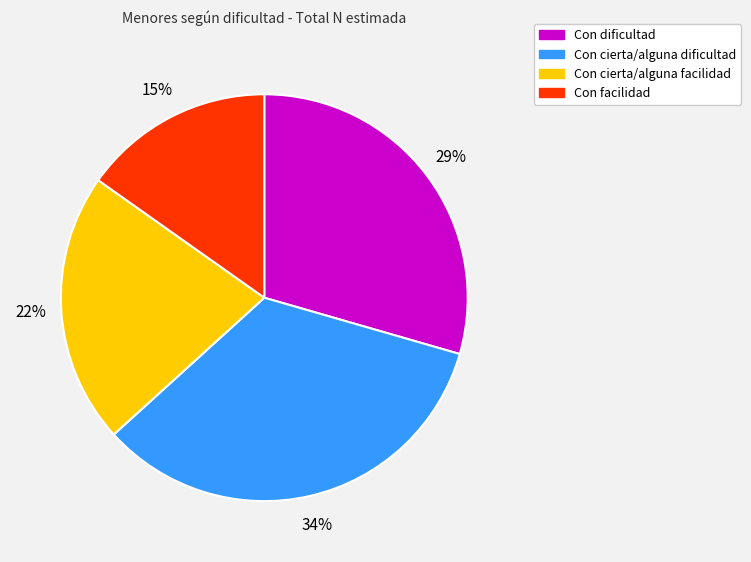

What is the largest slice in the pie chart?

Con cierta/alguna dificultad